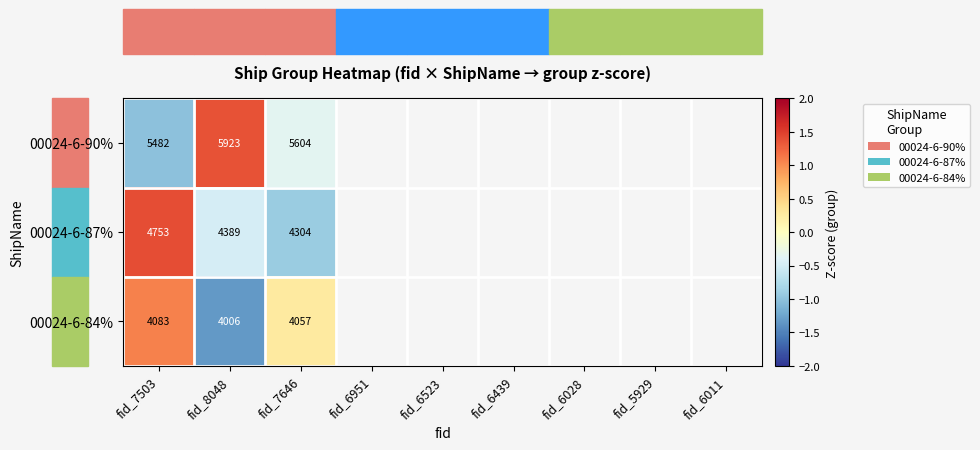

Where is 00024-6-84% nearest to the value 4044?

fid_7646